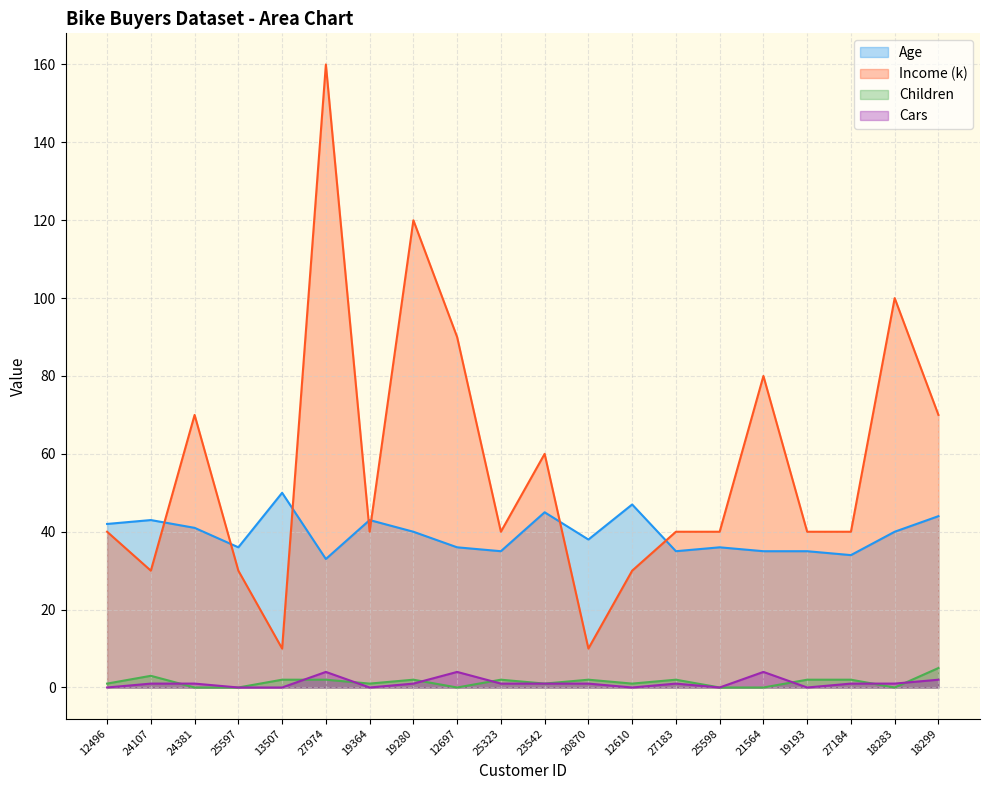

What is the label of the 14th point from the left?

27183